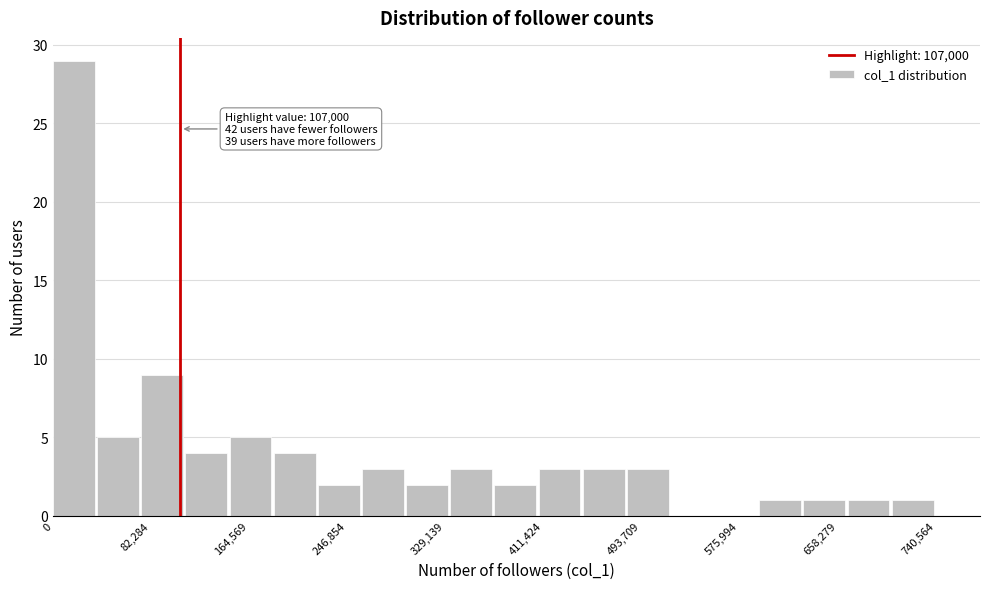

Read against the x-axis, roughly where is the centre of the tallest bar?

20000